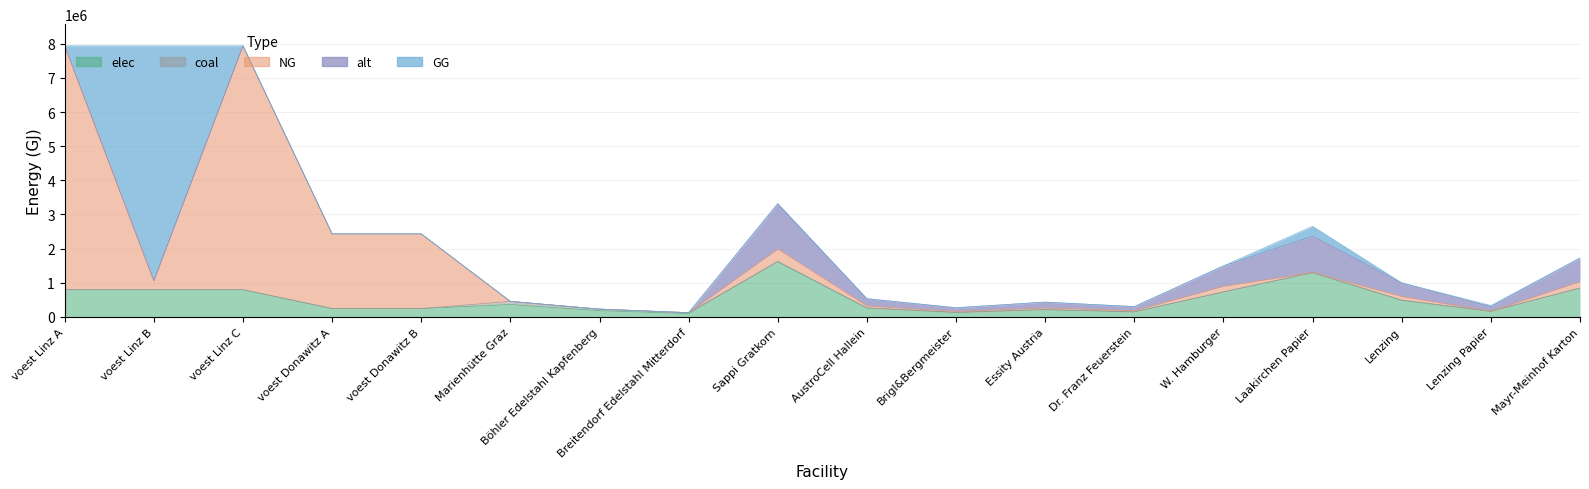

What is the difference between the highest and lowest values at voest Donawitz B?

2186916.7